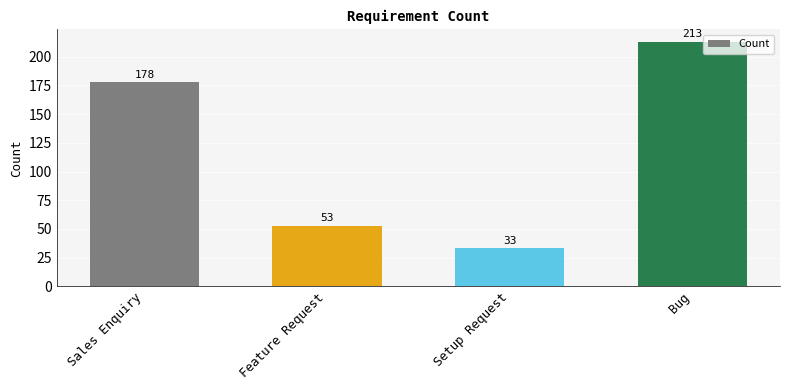

How many distinct data groups are displayed?

1